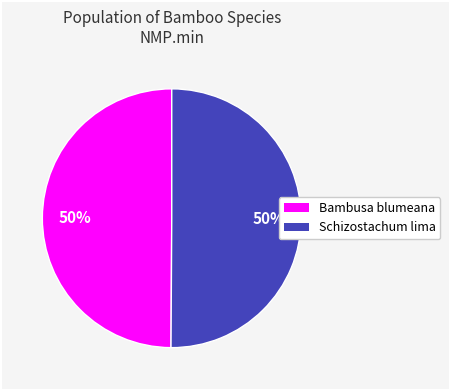

To the nearest percent, what is the average slice percentage?

50%